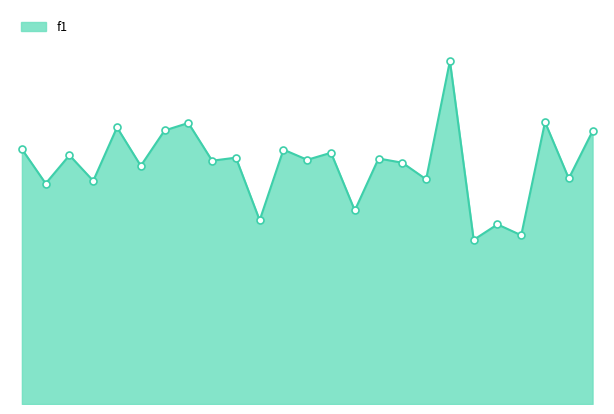

Does the chart have visible grid lines?

No